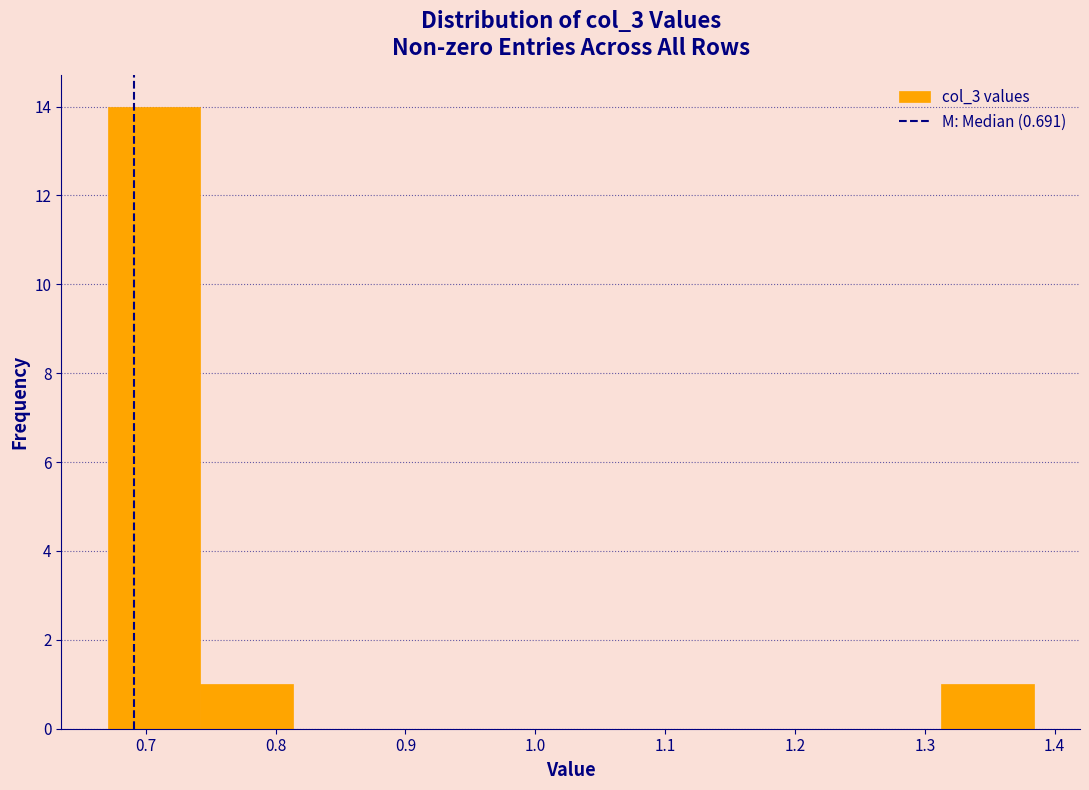

Which range on the x-axis has the tallest bar?

0.67 to 0.74